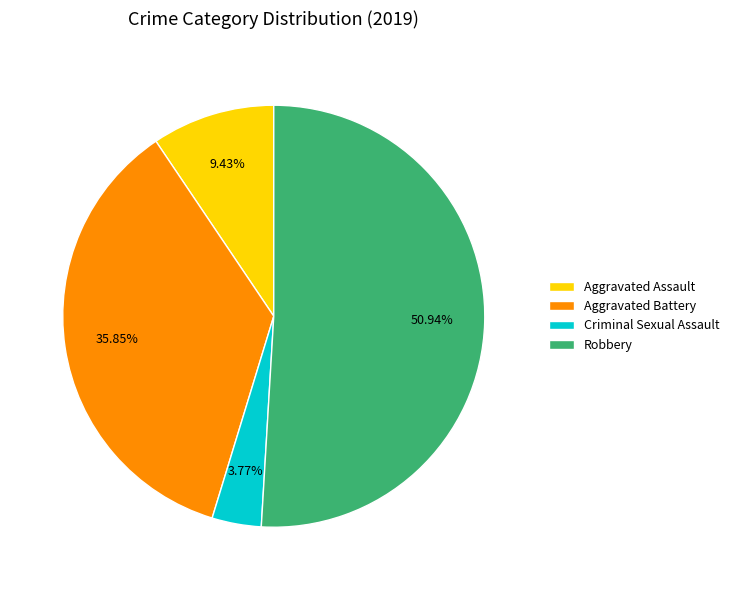

What percentage is the Criminal Sexual Assault slice, to the nearest percent?

4%